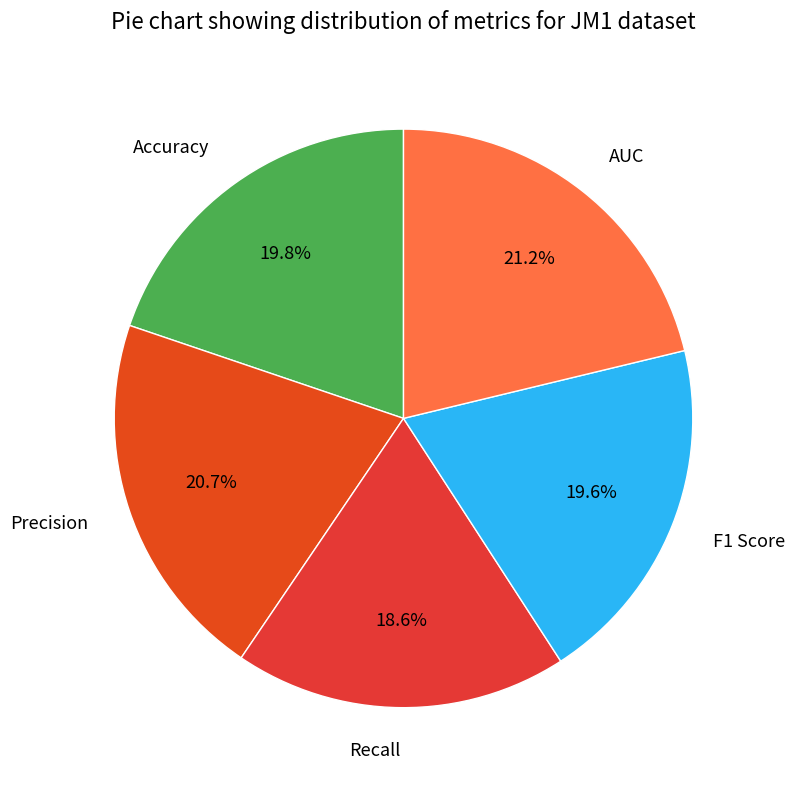

To the nearest percent, what percentage of the pie is Precision?

21%